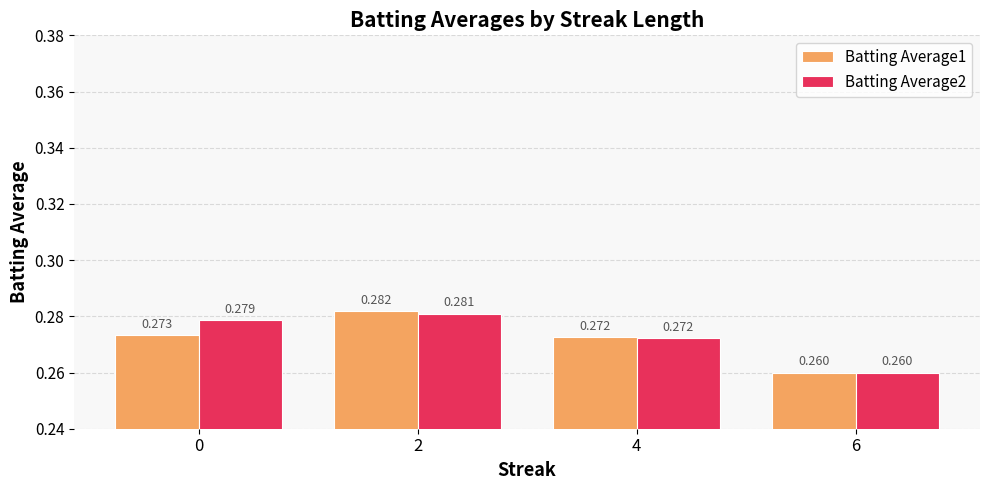

Is the value of Batting Average2 at 6 greater than the value of Batting Average1 at 0?

No